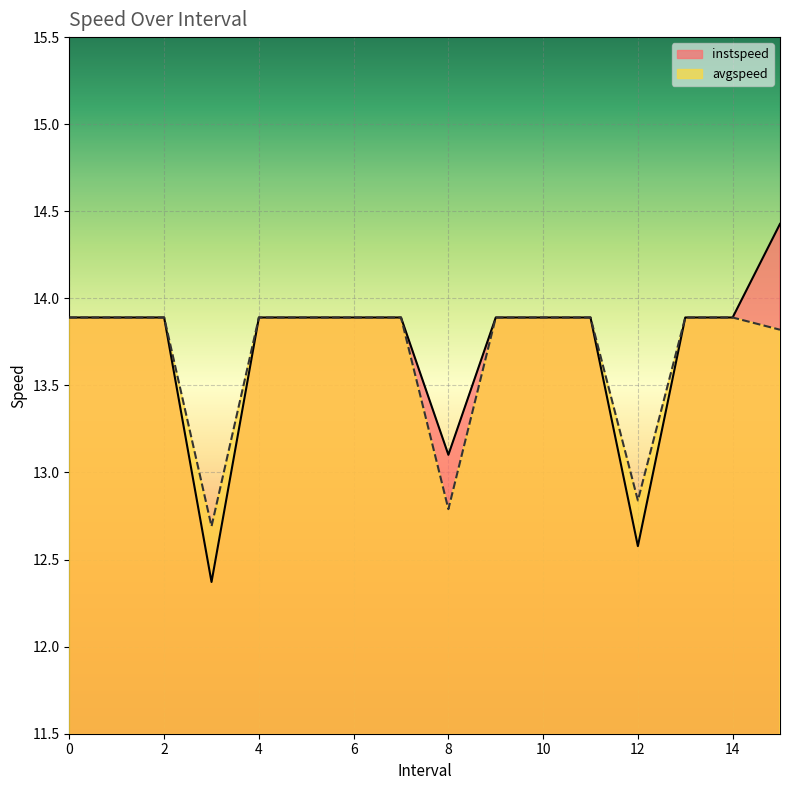

At how many categories does at least one series exceed 13?

14